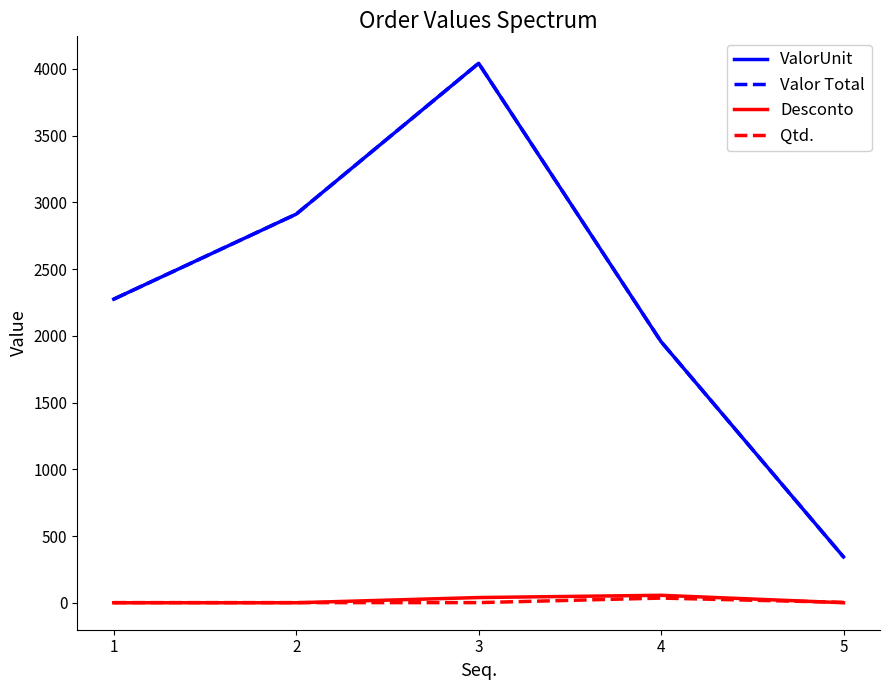

Reading right to left, list all the values displayed in this chart.

ValorUnit: 5=343.2	4=1956.5	3=4042.2	2=2912.0	1=2275.0
Valor Total: 5=343.2	4=1956.5	3=4042.2	2=2912.0	1=2275.0
Desconto: 5=0.0	4=55.9	3=39.0	2=0.0	1=0.0
Qtd.: 5=3.0	4=35.0	3=1.0	2=1.0	1=1.0